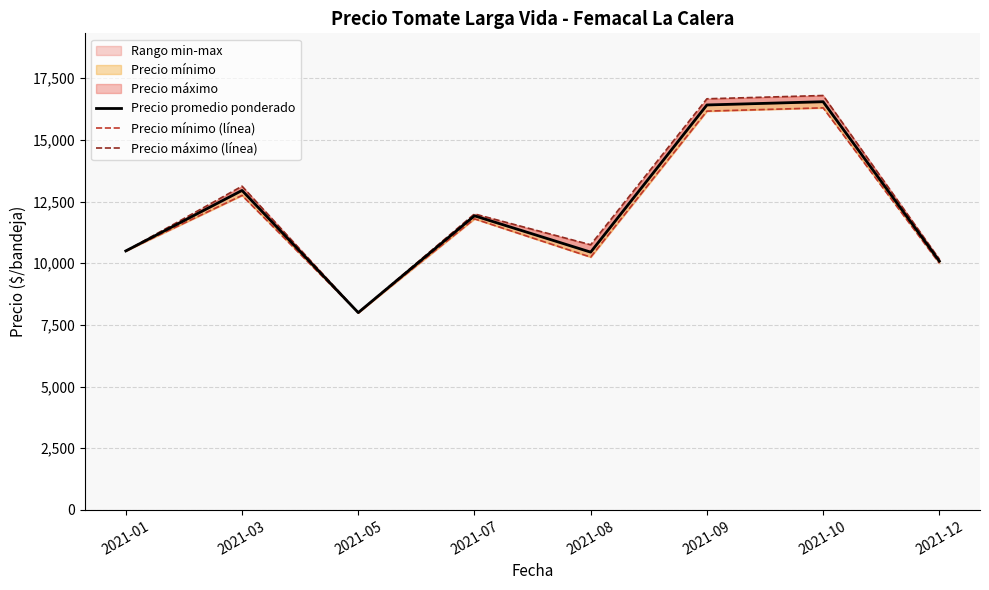

Is the value of Precio promedio ponderado at 2021-03 greater than the value of Precio máximo (línea) at 2021-03?

No